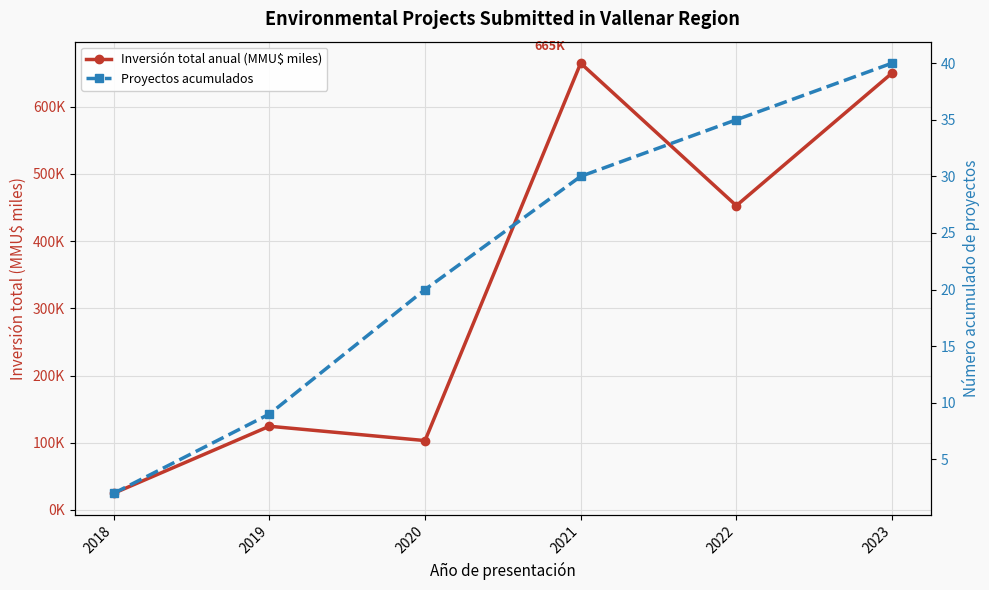

List the labels in order of Proyectos acumulados value, largest first.

2023, 2022, 2021, 2020, 2019, 2018